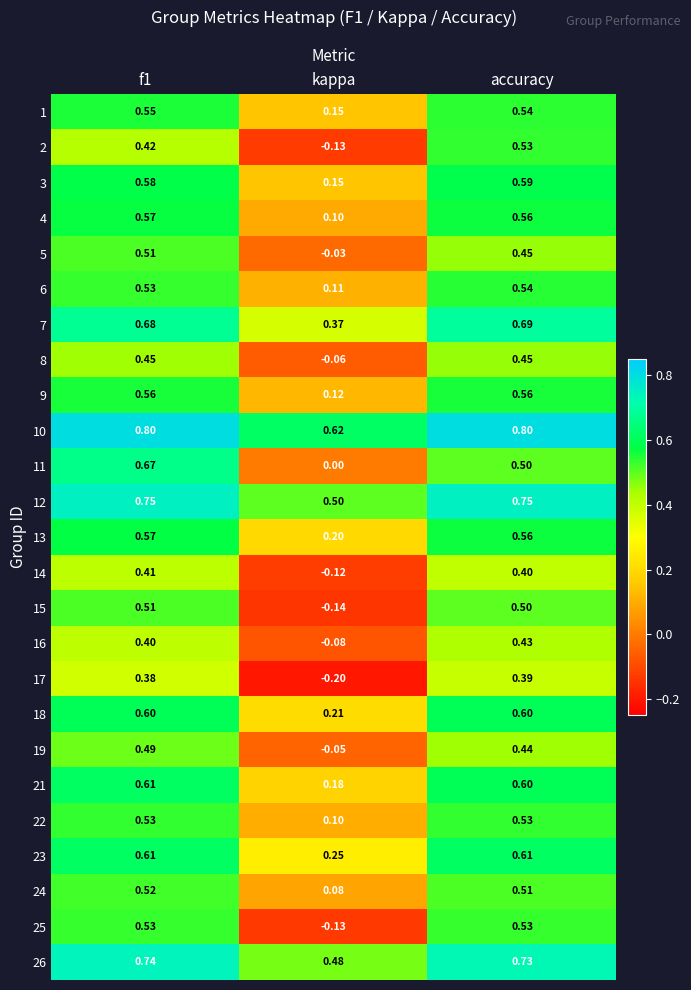

Where is 7 nearest to the value 0?

kappa